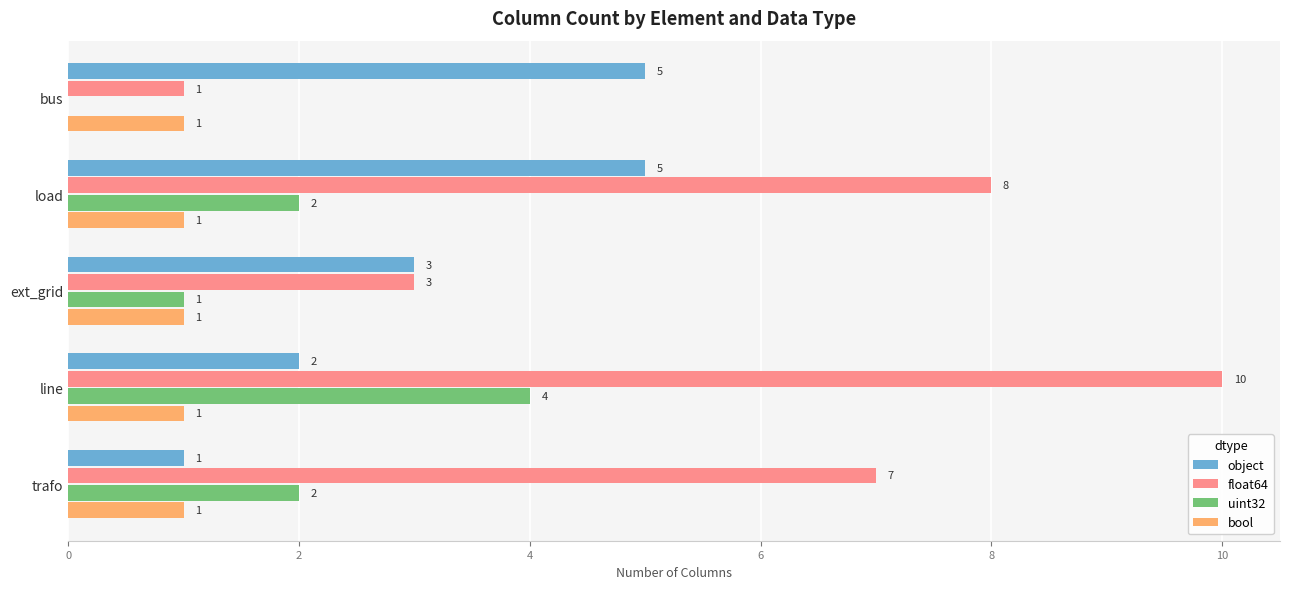

What is the sum of all bool values?

5